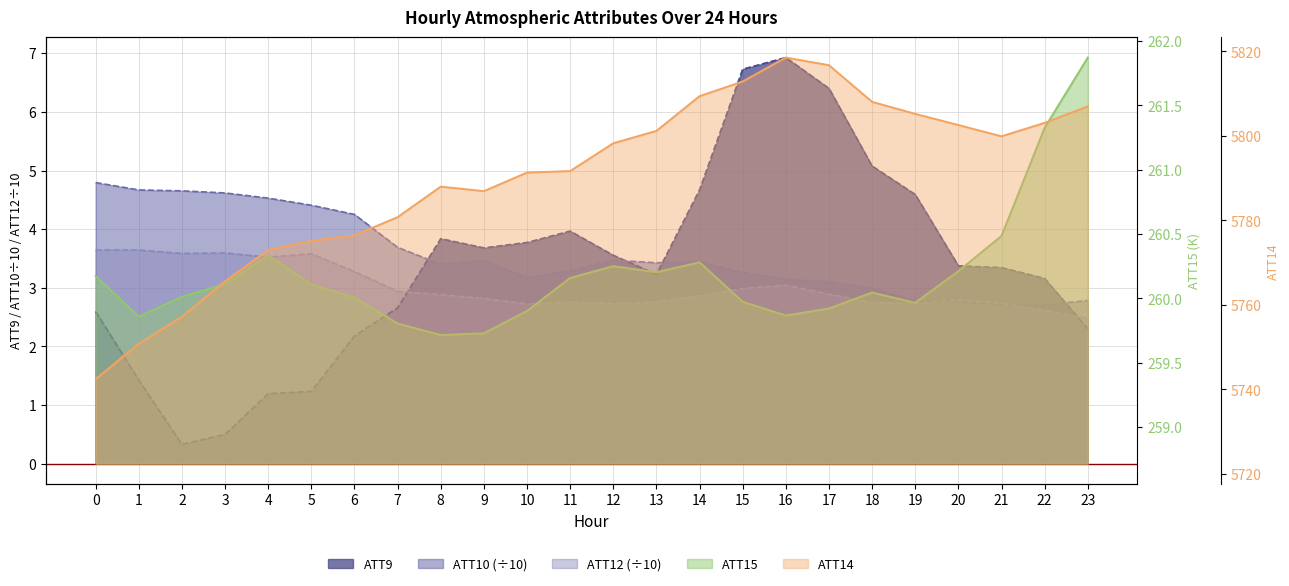

Where is ATT15 nearest to the value 260?

6